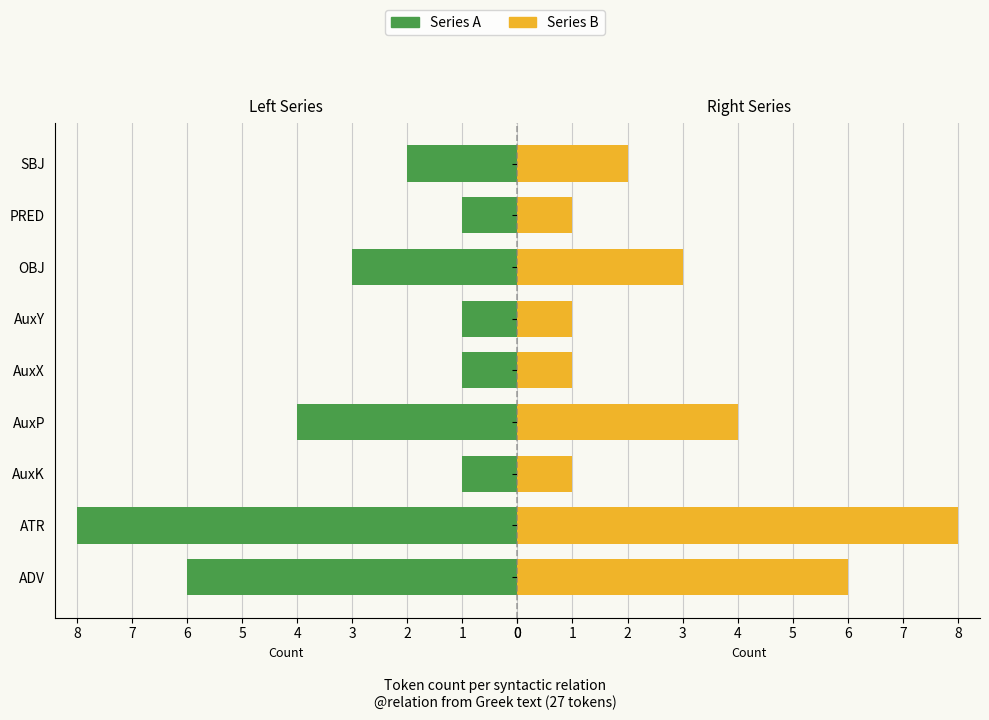

Which series has the widest spread of values?

Series A